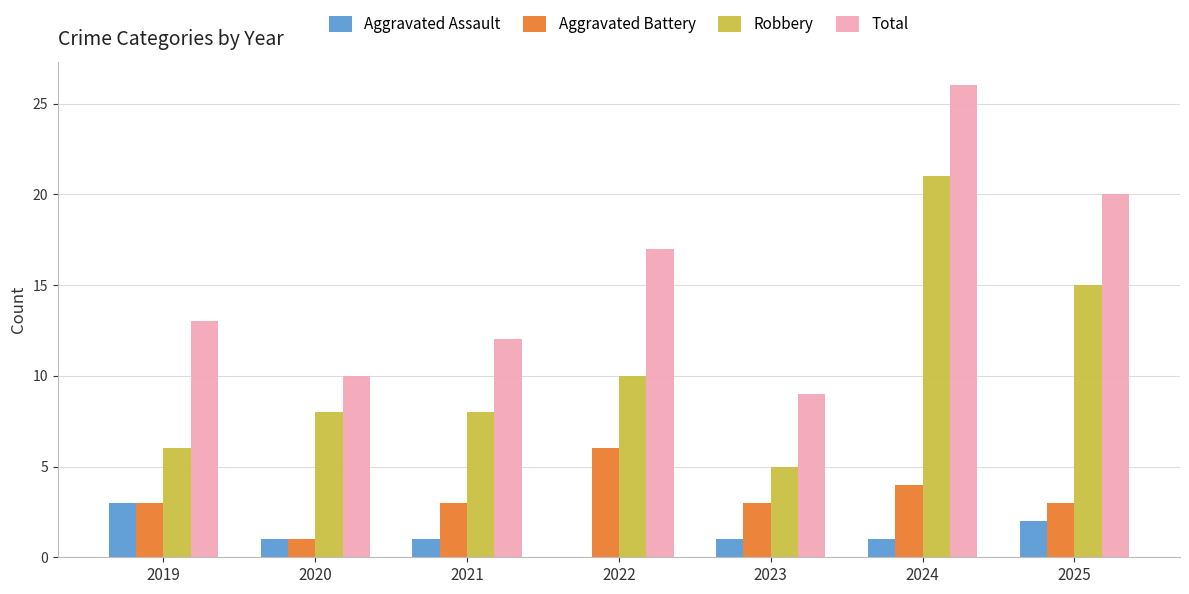

At which category does the chart reach its peak across all series?

2024